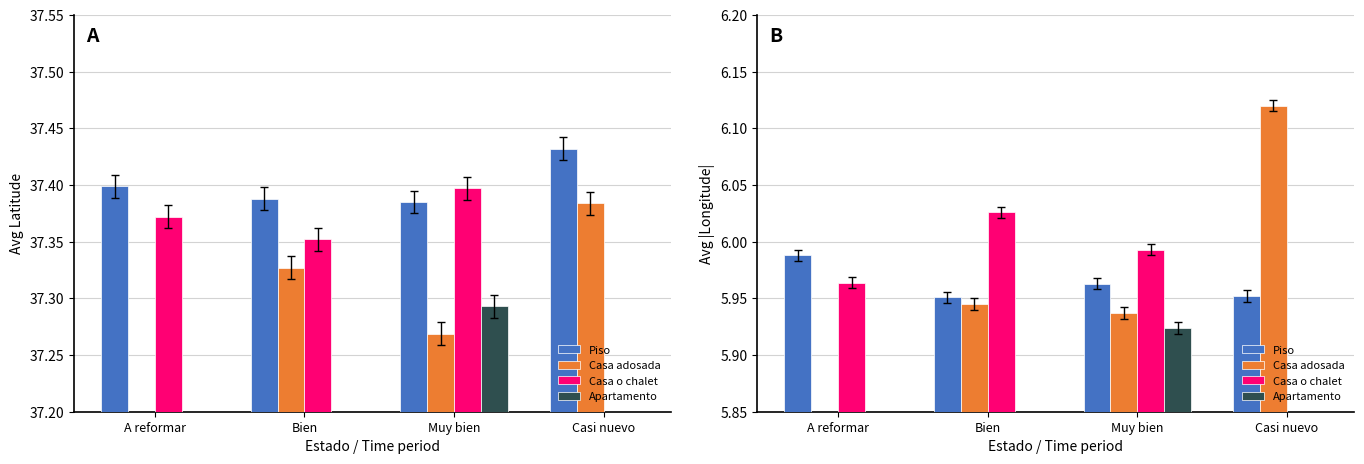

Between Bien and Muy bien, which series saw the biggest shift?

Casa o chalet